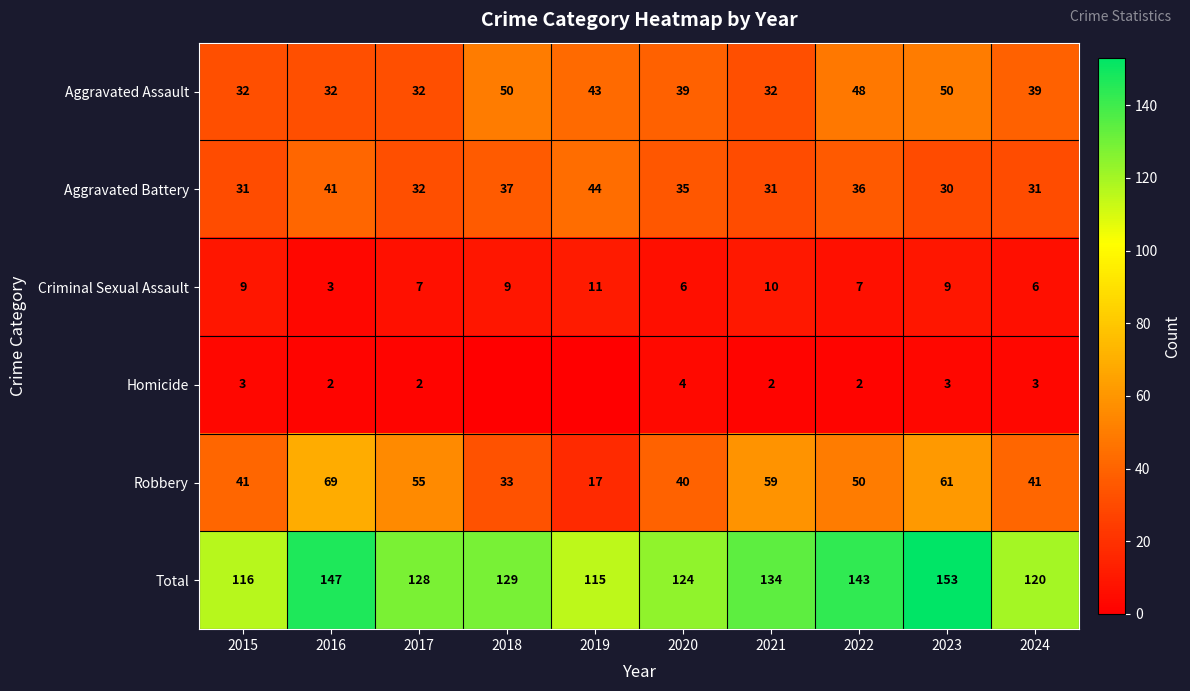

Is it true that Homicide equals 4 at 2015?

False